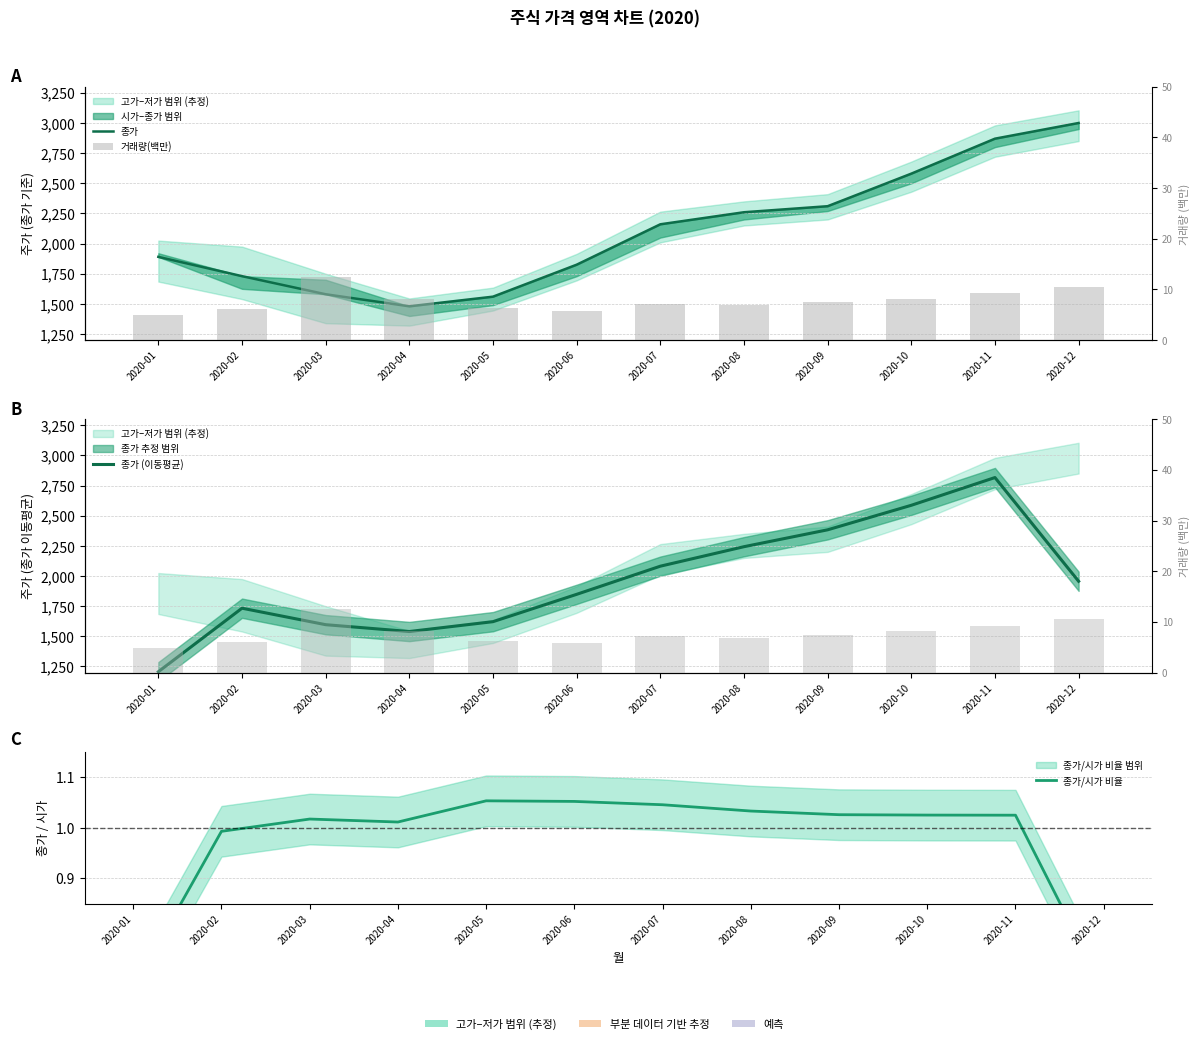

Rank the categories by 종가/시가 비율 value from lowest to highest.

2020-12, 2020-01, 2020-02, 2020-04, 2020-03, 2020-11, 2020-10, 2020-09, 2020-08, 2020-07, 2020-06, 2020-05